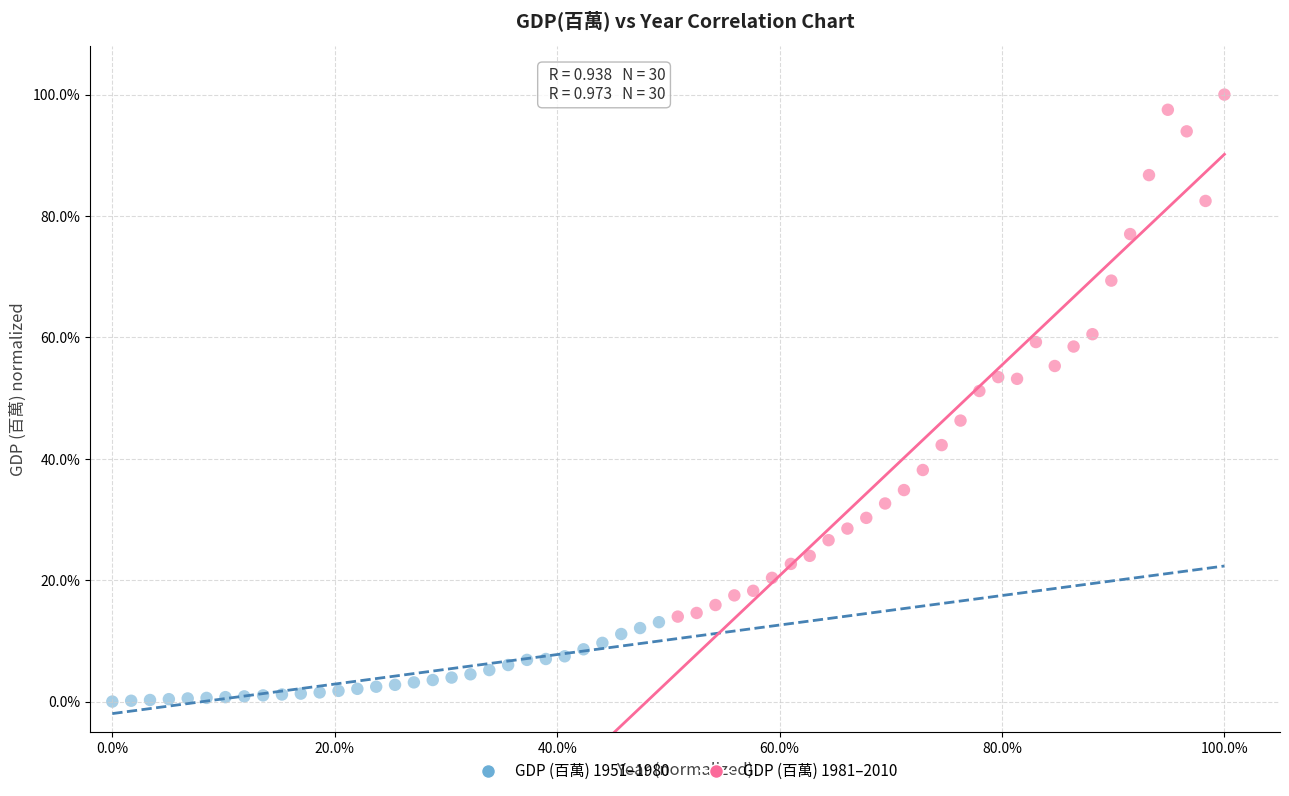

Which series has the largest Y range (max minus min)?

GDP (百萬) 1981–2010